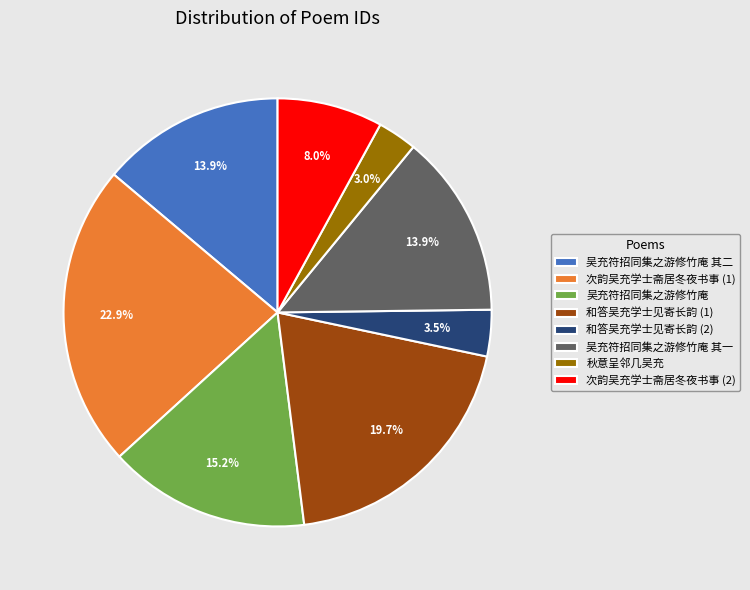

The 秋意呈邻几吴充 slice represents 16% of the pie. True or false?

False